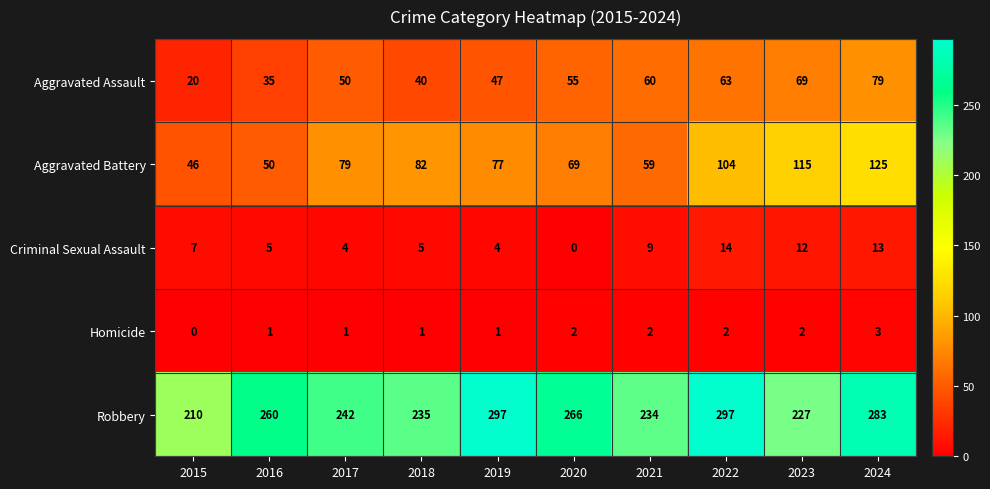

Which series has the largest total across all categories?

Robbery